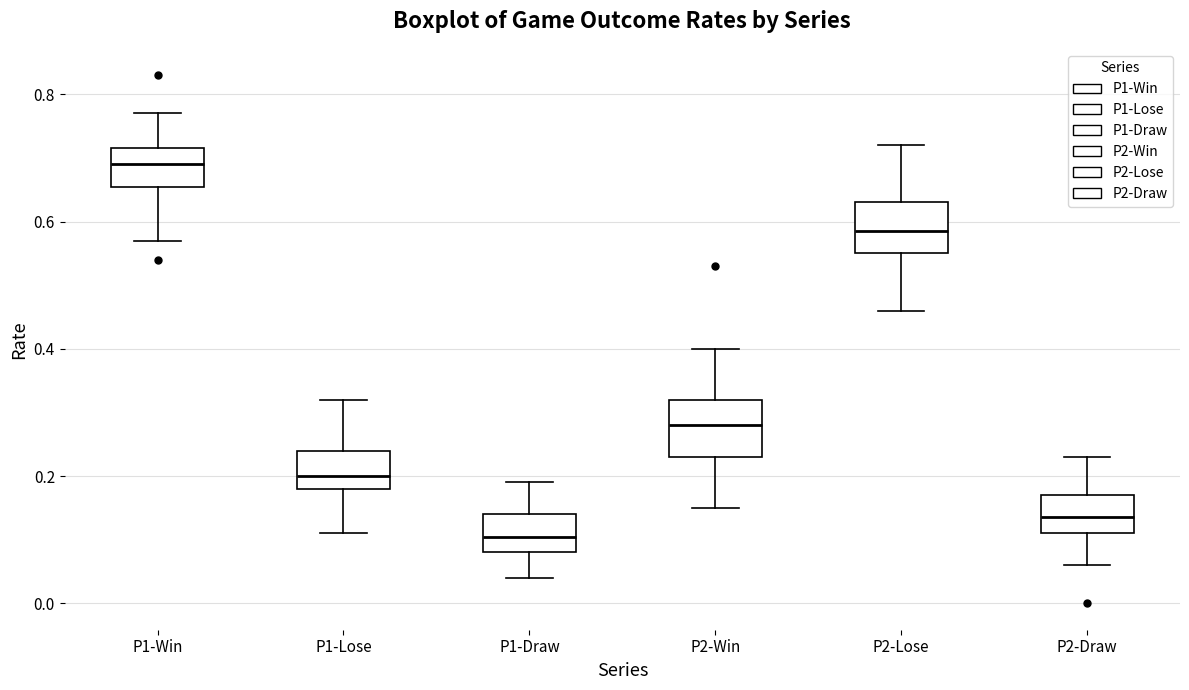

Reading left to right, transcribe this box plot: for each box, give where its median line is, the range the box spans, and where its two whiskers end, as read against the y-axis. The values are not printed on the chart, so give them approximately, as read against the axis.

P1-Win: median 0.70, box 0.66 to 0.72, whiskers 0.58 to 0.78
P1-Lose: median 0.20, box 0.18 to 0.24, whiskers 0.12 to 0.32
P1-Draw: median 0.10, box 0.08 to 0.14, whiskers 0.04 to 0.20
P2-Win: median 0.28, box 0.24 to 0.32, whiskers 0.16 to 0.40
P2-Lose: median 0.58, box 0.56 to 0.64, whiskers 0.46 to 0.72
P2-Draw: median 0.14, box 0.12 to 0.18, whiskers 0.06 to 0.24